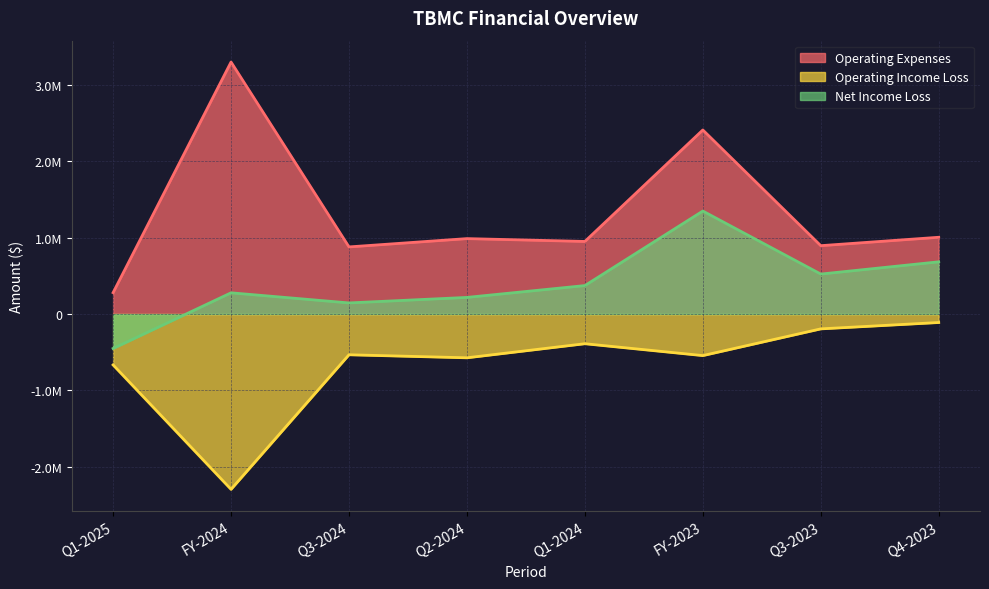

Is it true that net_income_loss equals 372368 at Q1-2024?

True